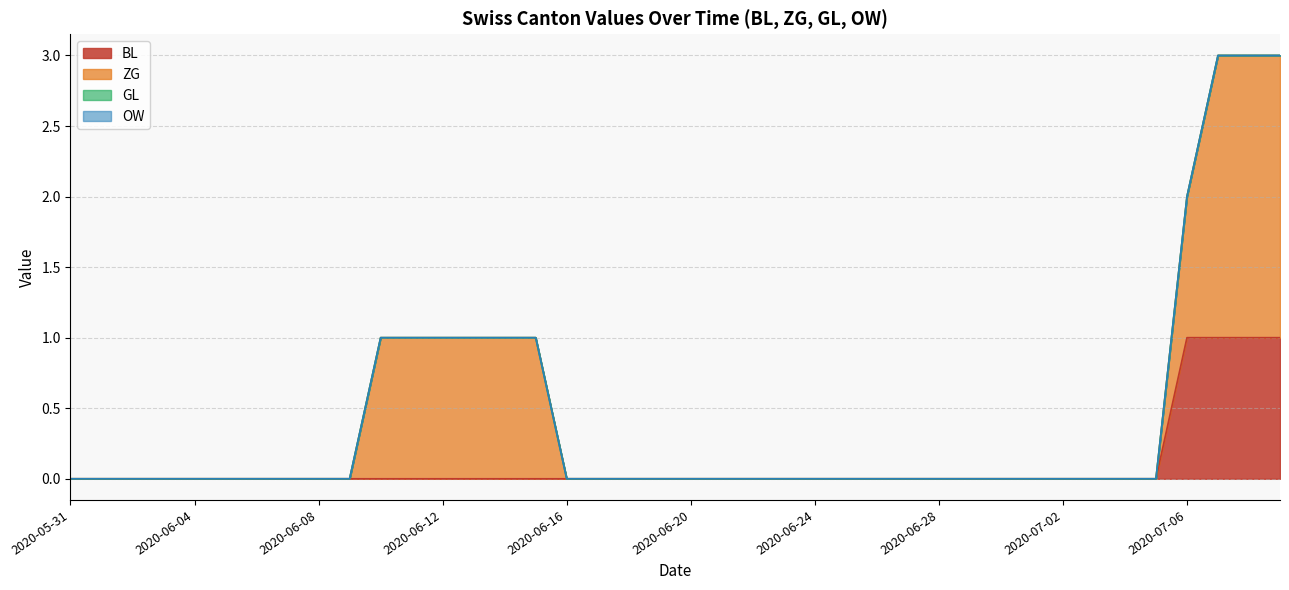

True or false: ZG and OW cross at least once.

False